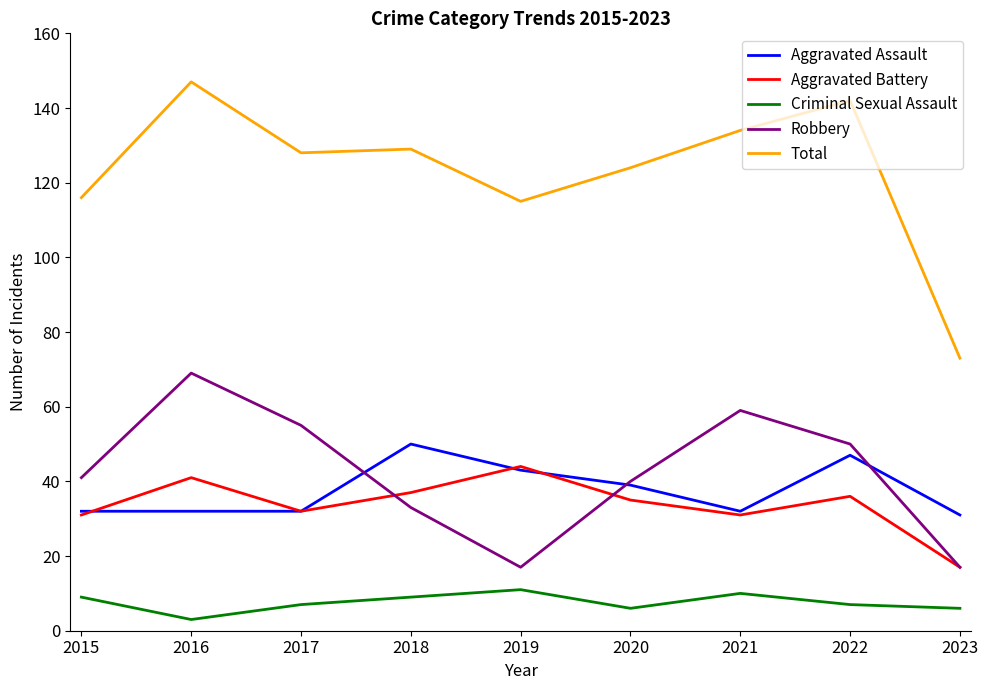

The Total series shows 134 at 2021. True or false?

True